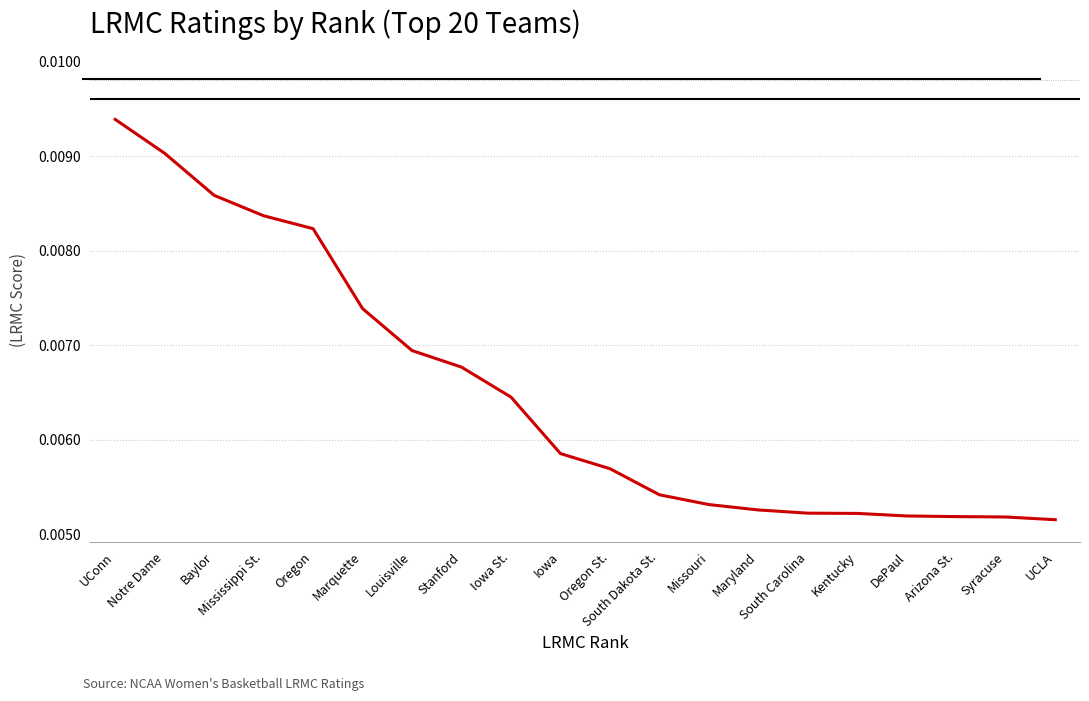

Between Louisville and Baylor, which is larger?

Baylor